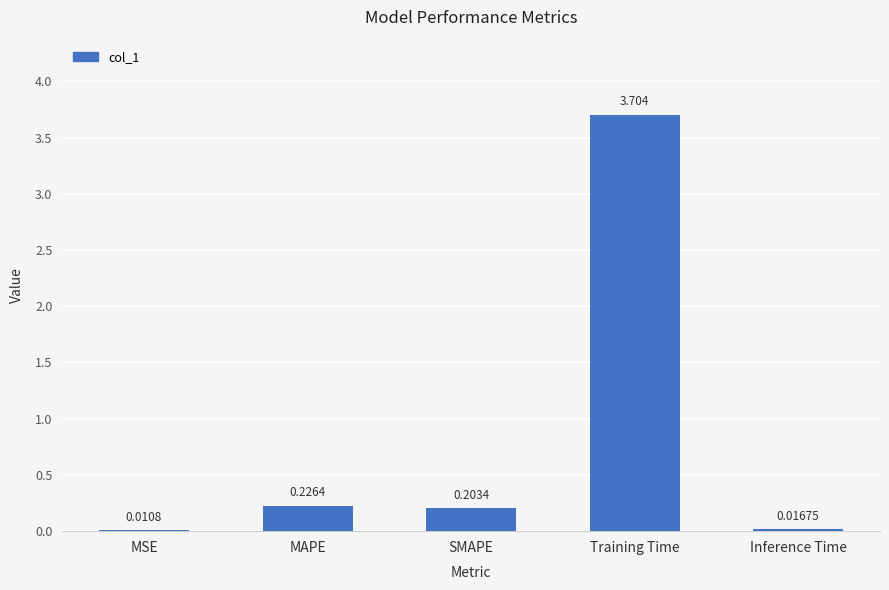

What is the maximum value shown in the chart?

3.7